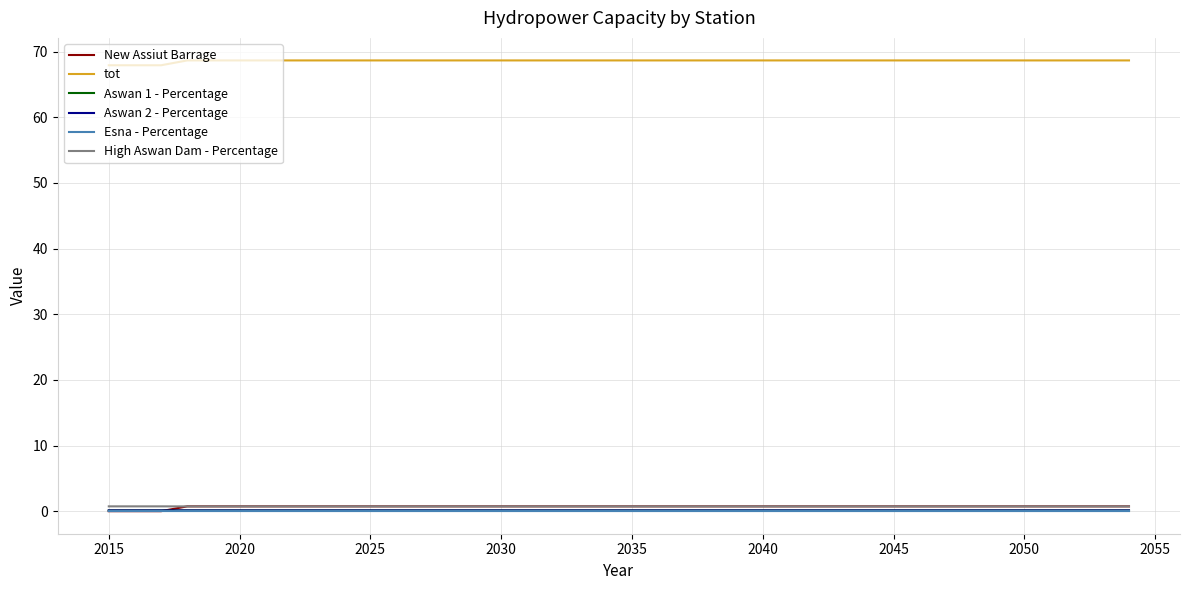

What are all the series names shown in the legend?

New Assiut Barrage, tot, Aswan 1 - Percentage, Aswan 2 - Percentage, Esna - Percentage, High Aswan Dam - Percentage